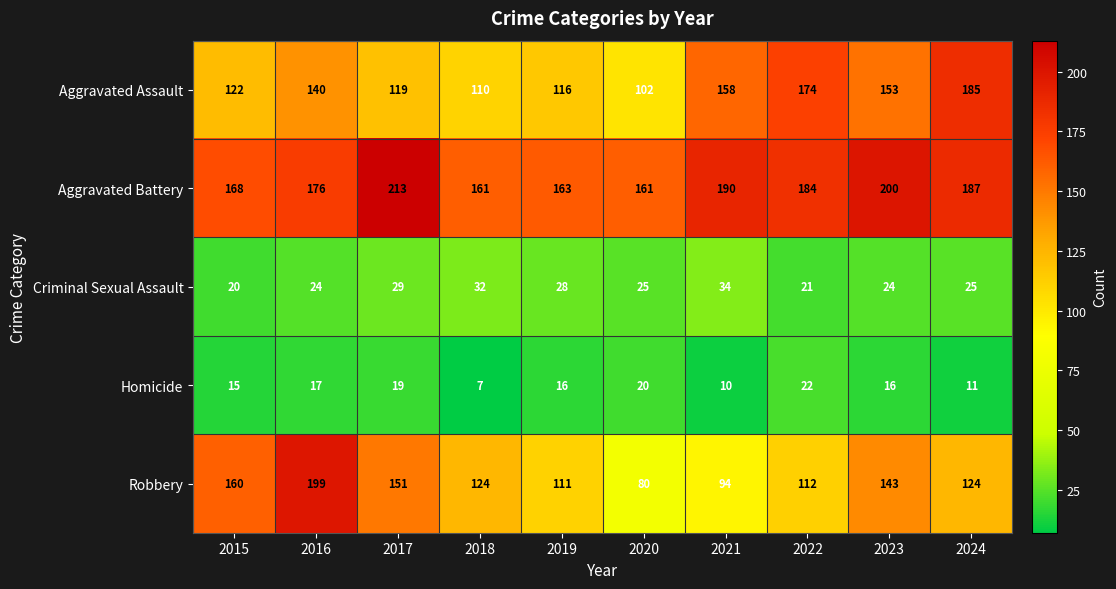

Which series has the largest total across all categories?

Aggravated Battery